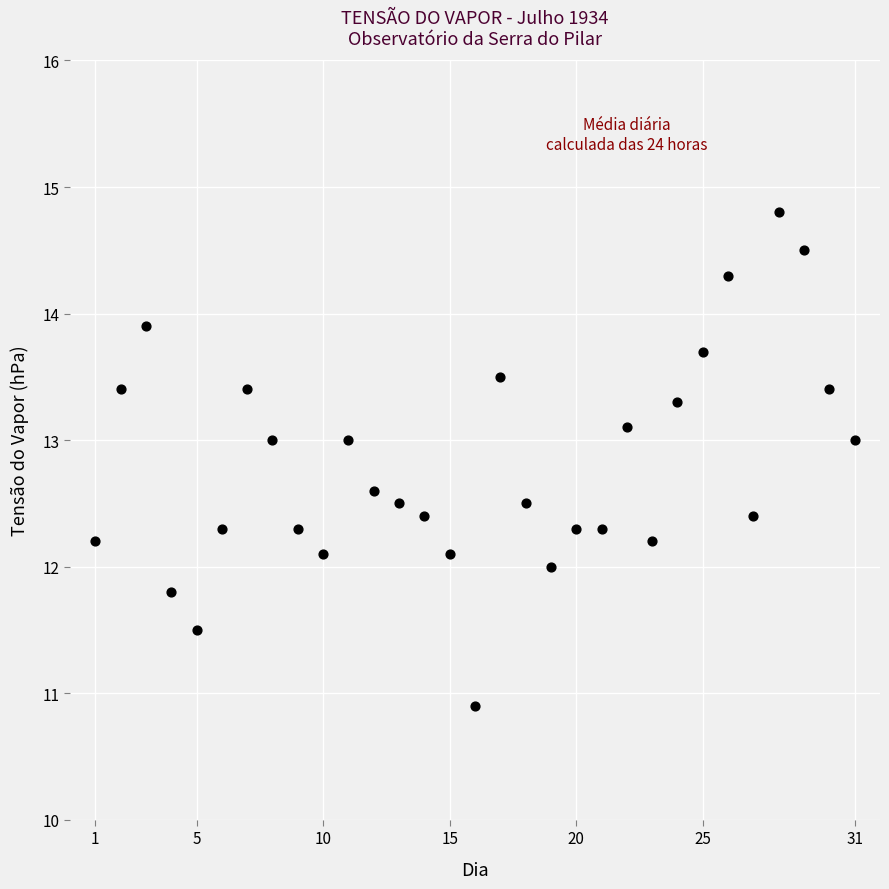

What is the range of X values (max minus min)?

30.0